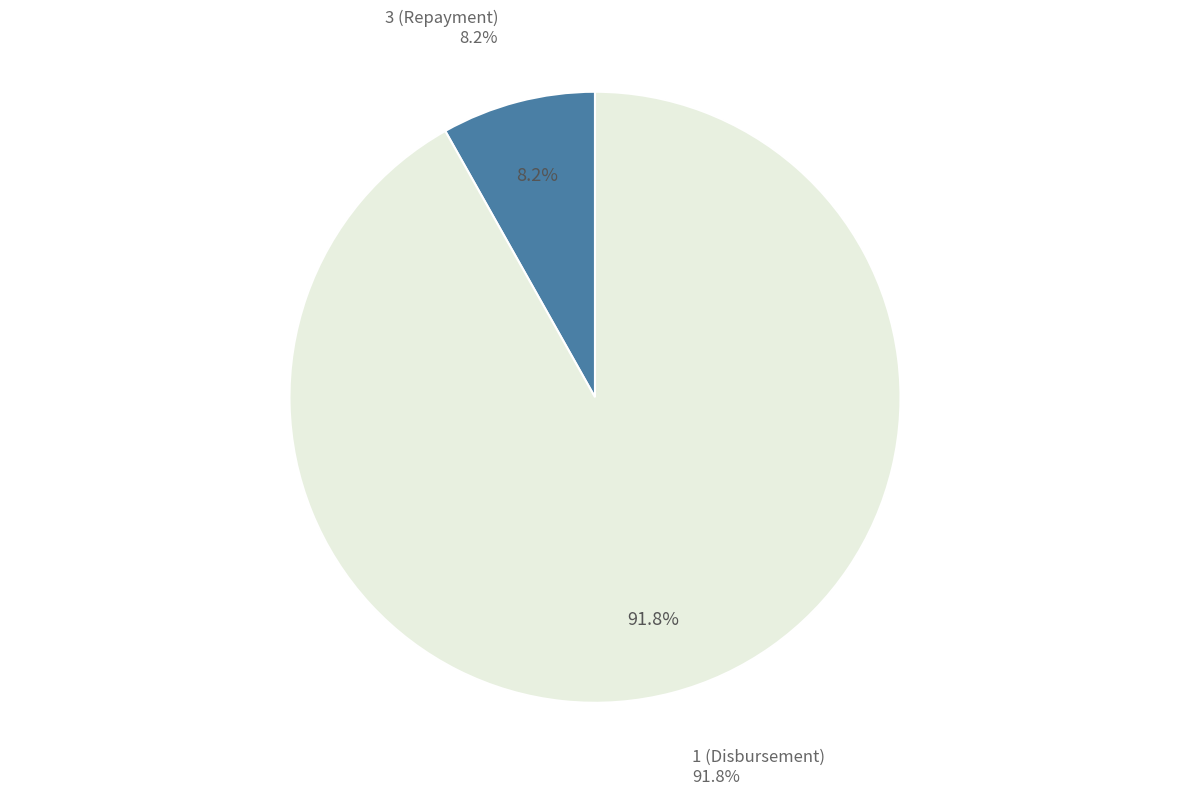

Count the number of slices in the pie.

2